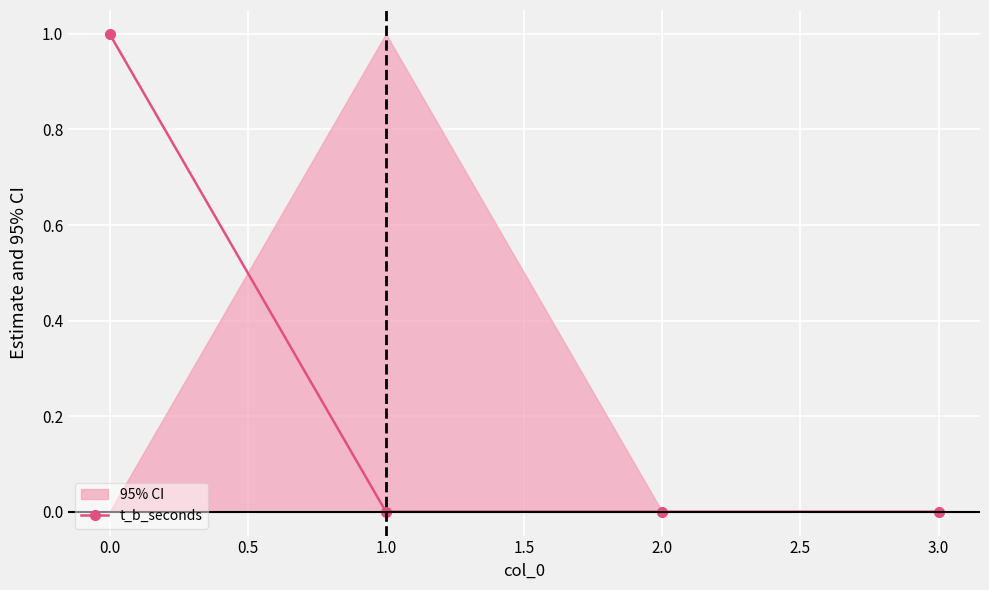

Reading left to right, list all the values displayed in this chart.

1	0	0	0